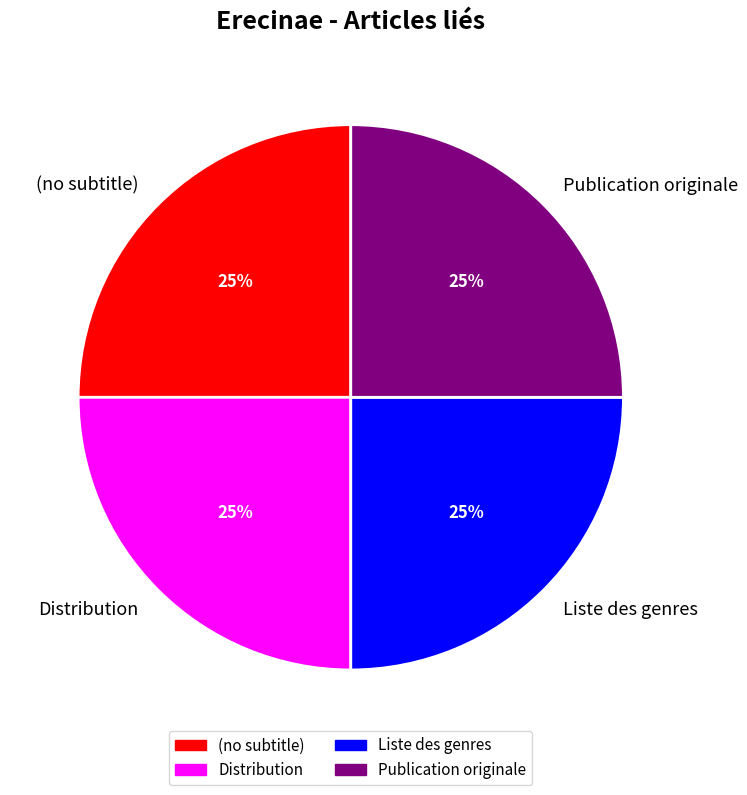

How many segments does this pie chart have?

4